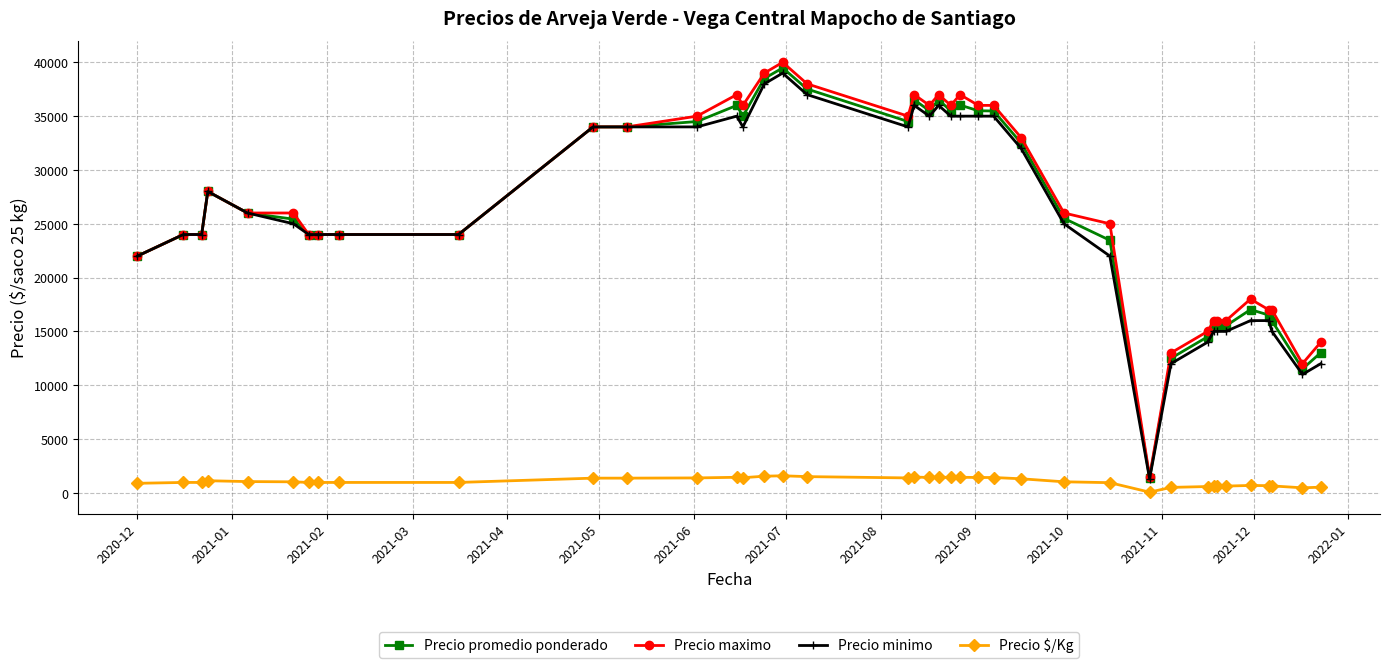

True or false: Precio $/Kg and Precio minimo intersect in this chart.

False